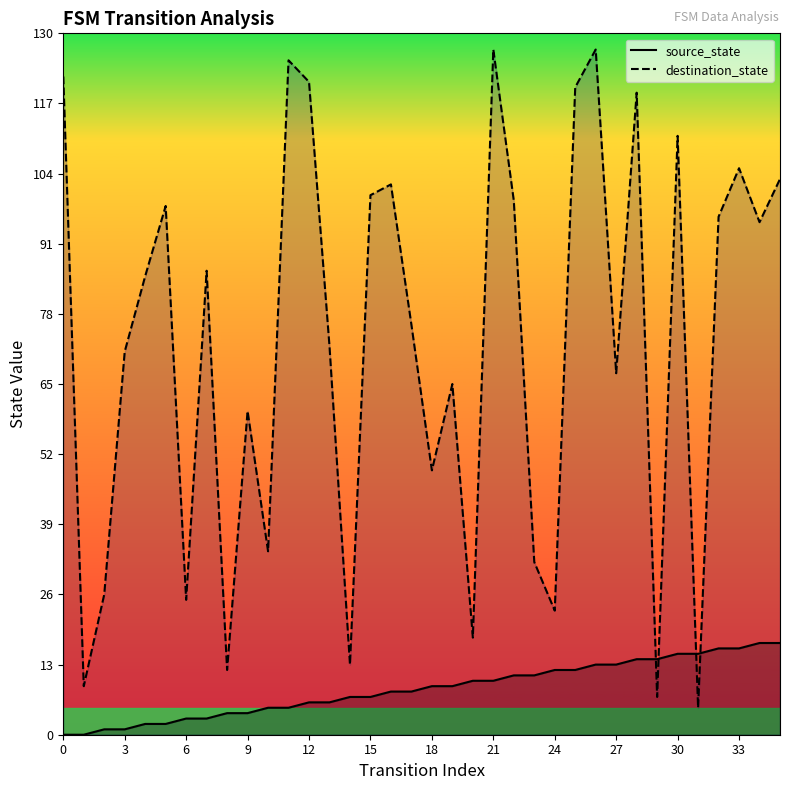

After their last crossing, which series has the higher values: destination_state or source_state?

destination_state